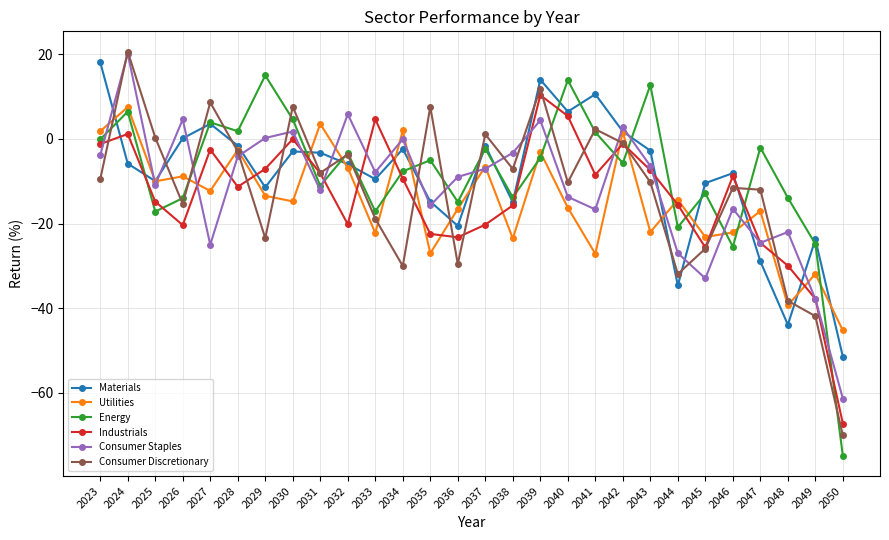

Between 2028 and 2046, which series saw the biggest shift?

Energy